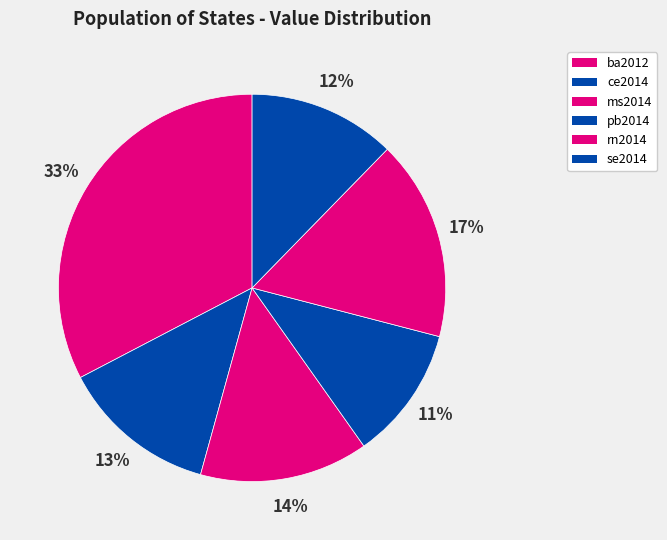

Which has a higher value, pb2014 or rn2014?

rn2014